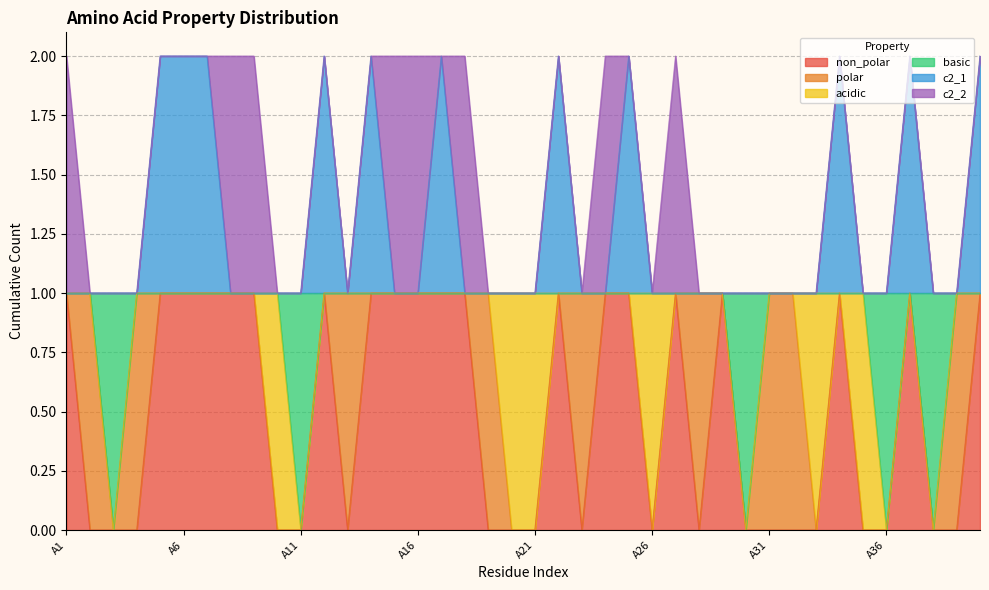

What is the difference between the maximum and minimum values in the c2_1 series?

1